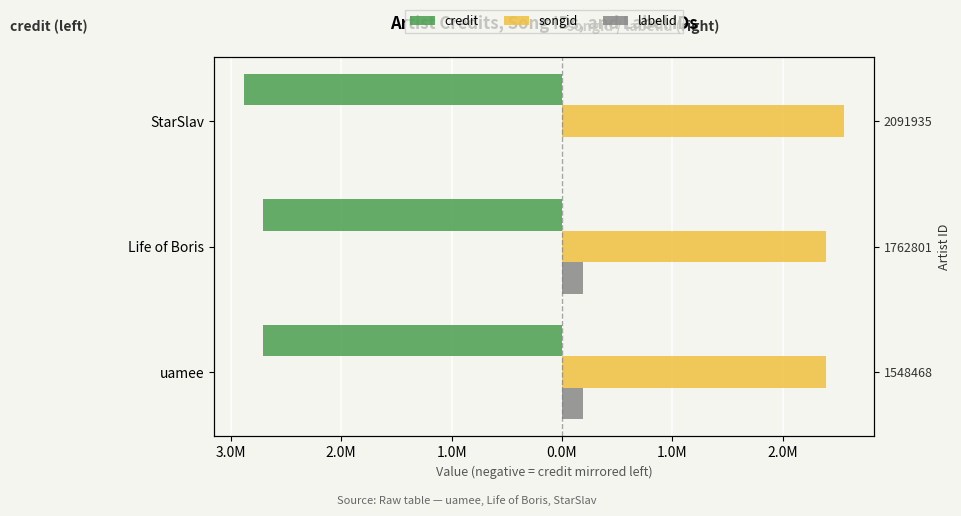

At how many categories does at least one series exceed -437258?

3